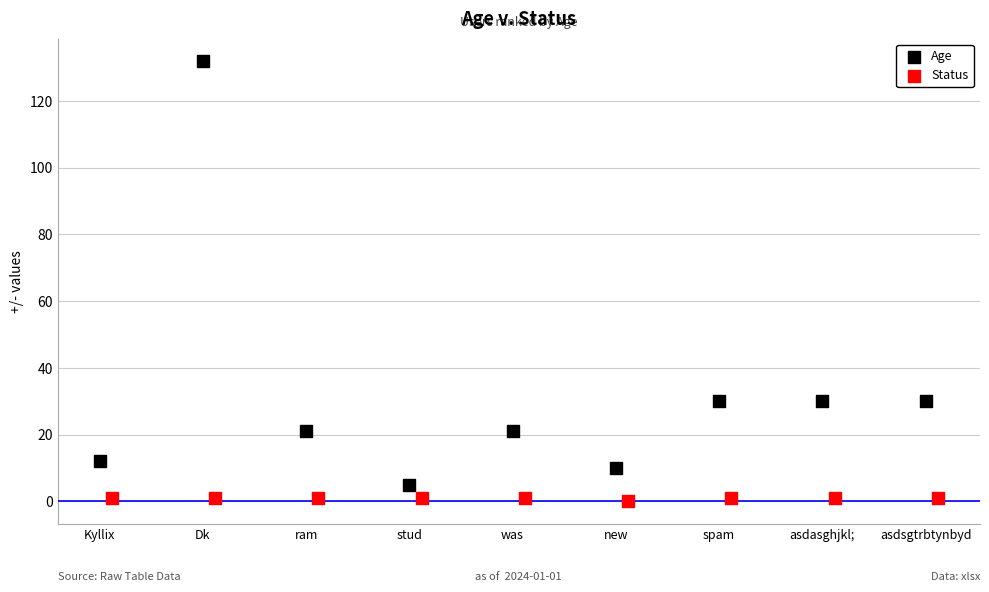

What are all the series names shown in the legend?

Age, Status